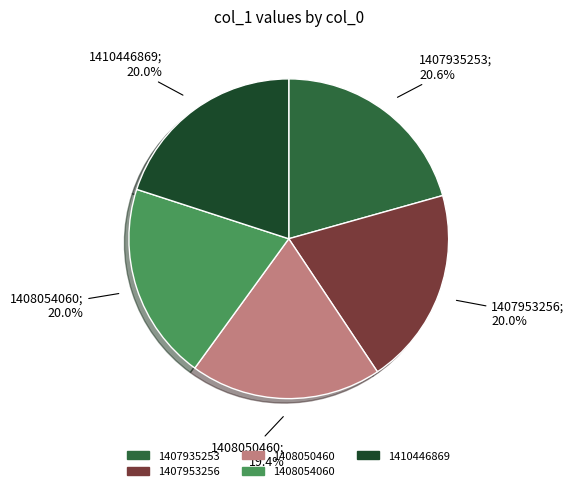

Does any single category account for the majority?

No